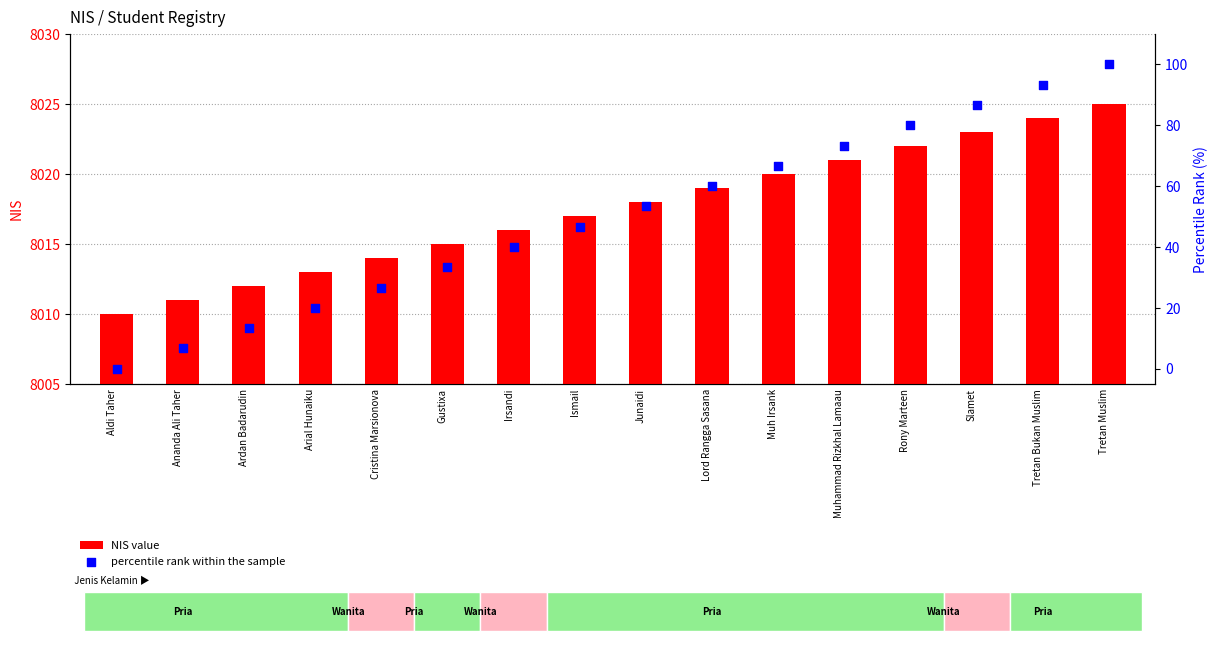

Which series has the largest total across all categories?

NIS value